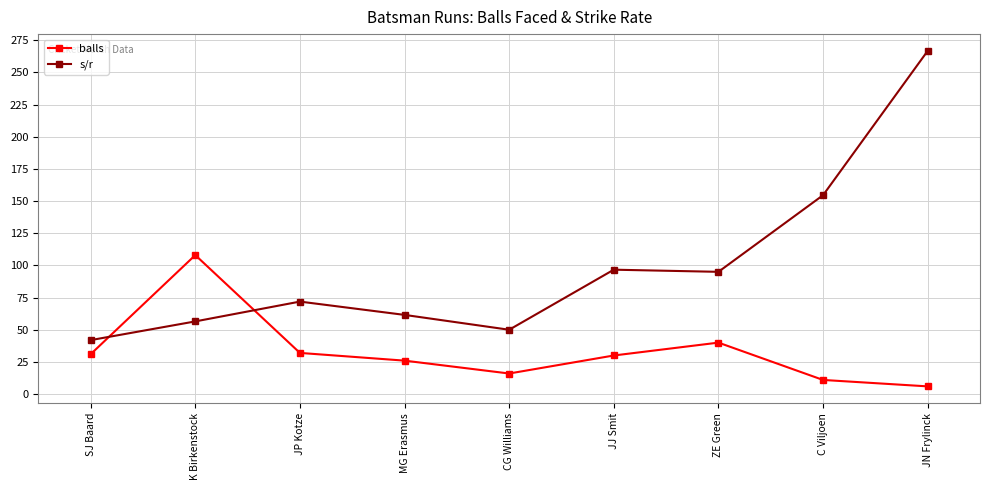

Where is the first local maximum for balls?

K Birkenstock